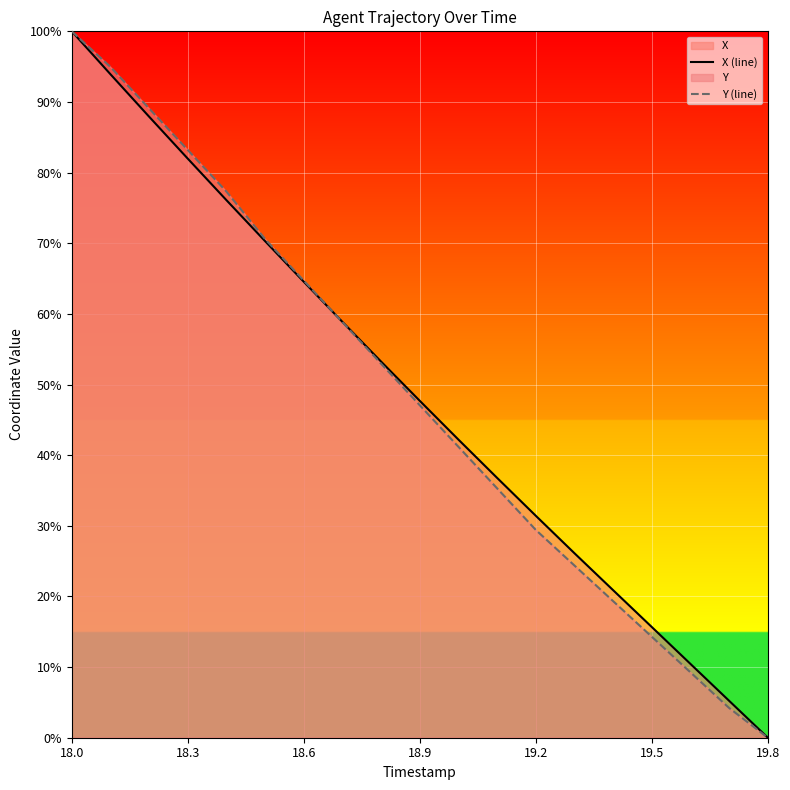

Rank the series at 13 from highest to lowest value.

X (line), Y (line)